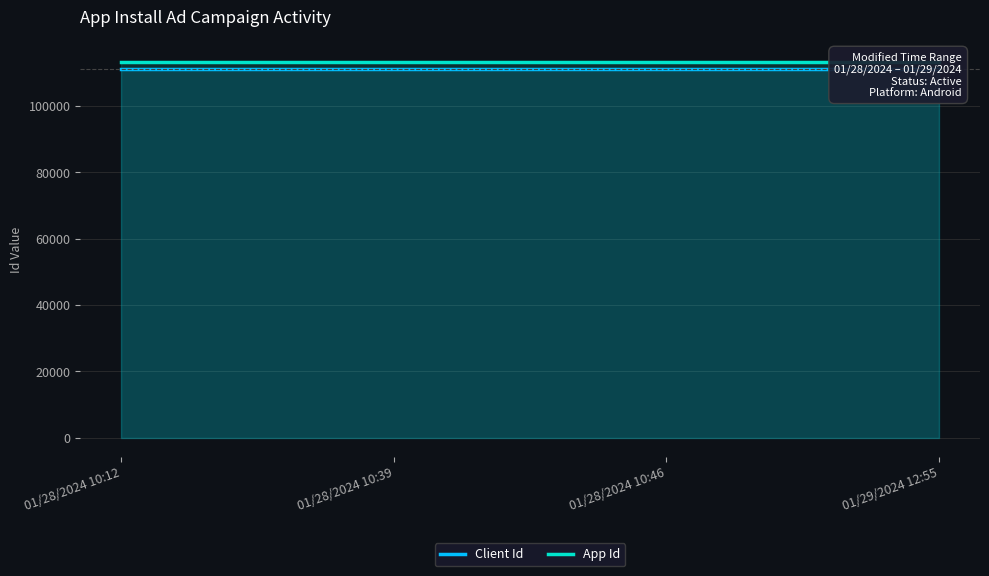

True or false: App Id has a value of 113111 at 01/28/2024 10:39.

True